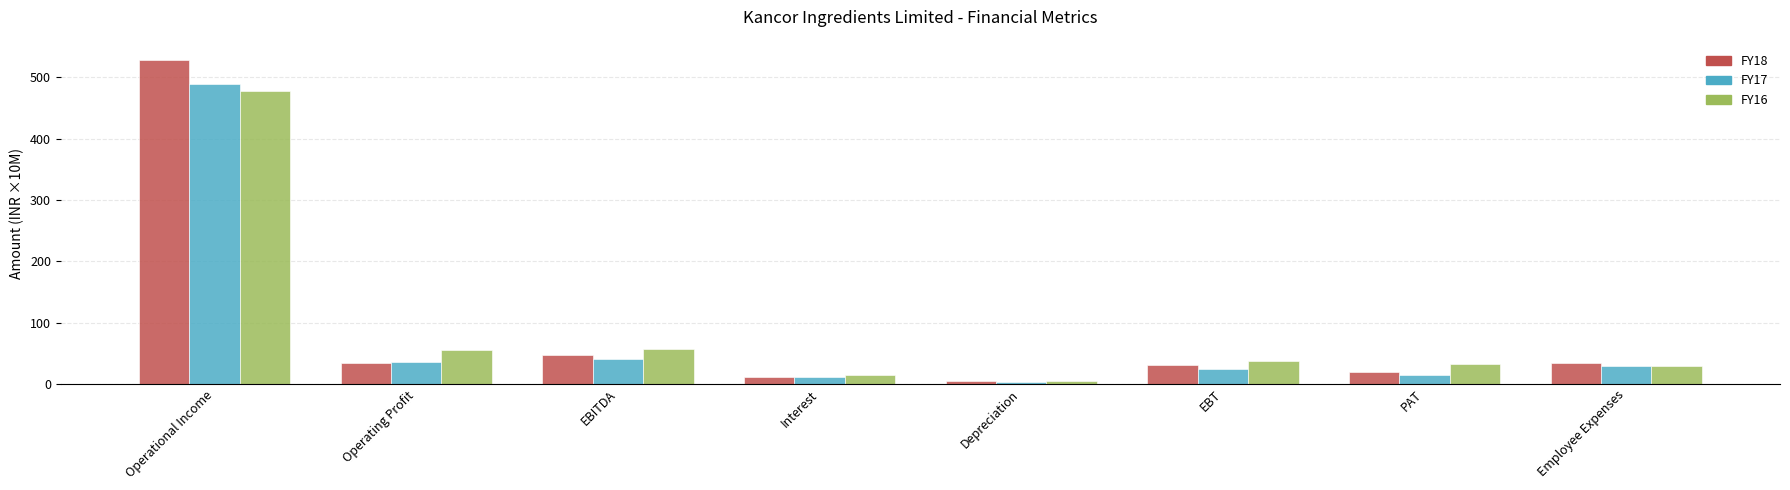

The value of FY16 at Operational Income is 476.9. True or false?

True